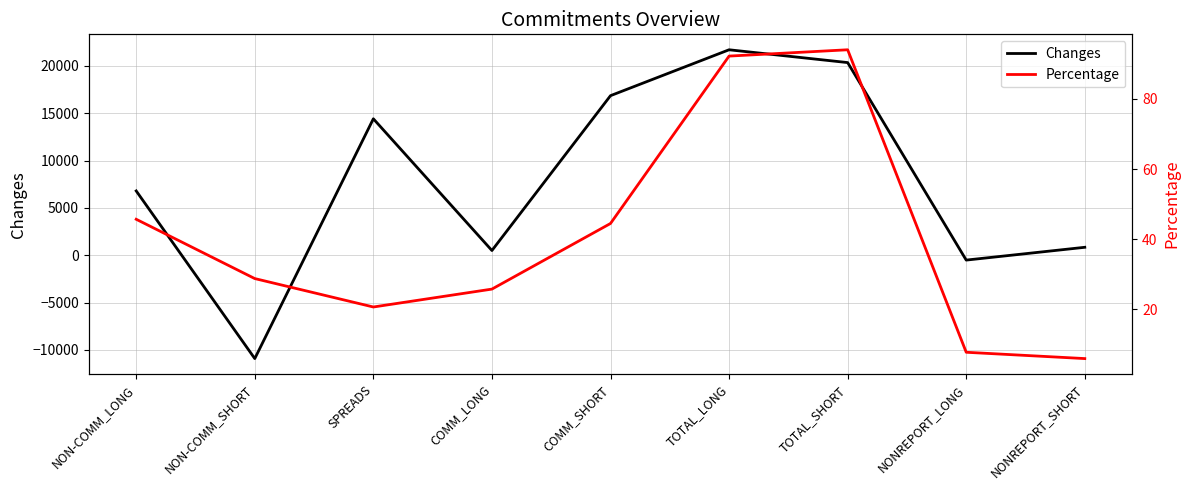

How many interior local peaks does the Changes series have?

2